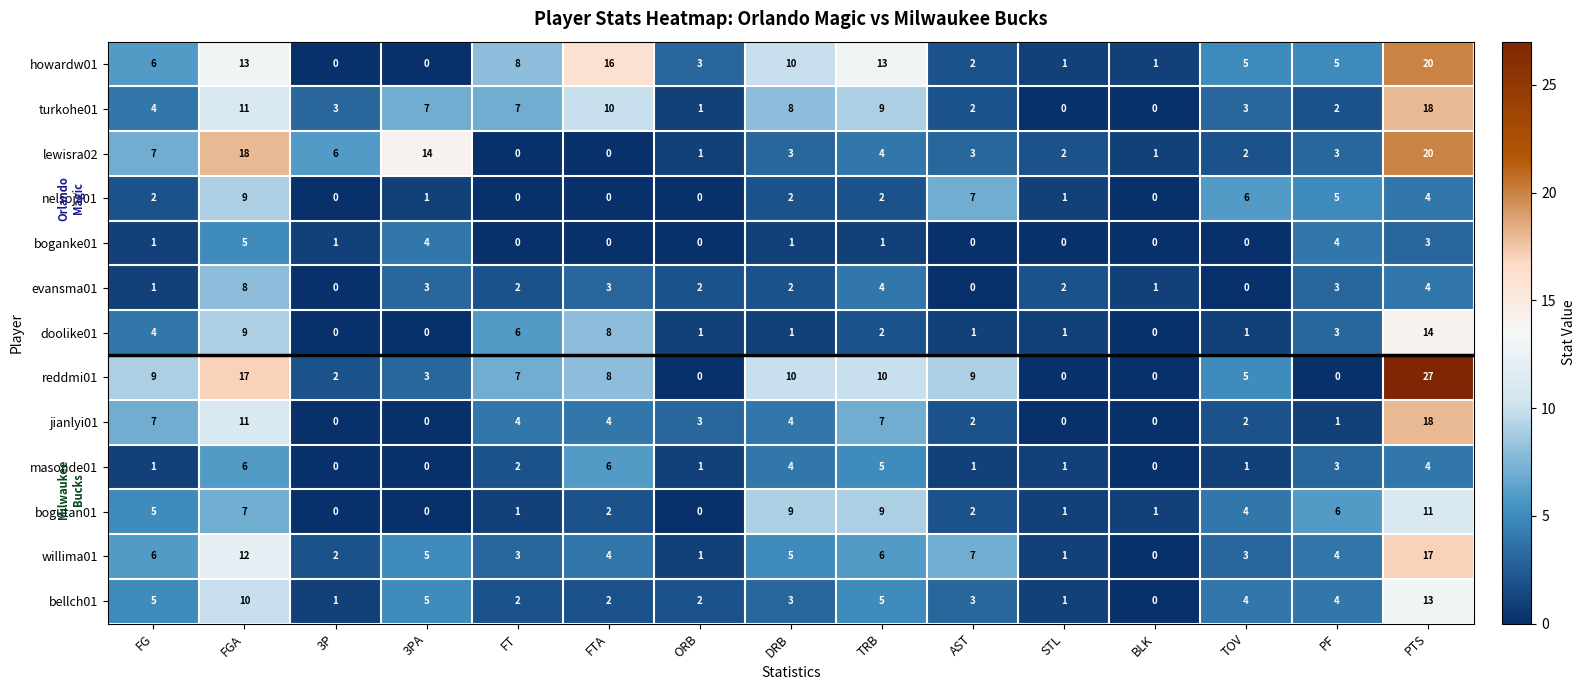

Is it true that doolike01 equals -7 at 3PA?

False